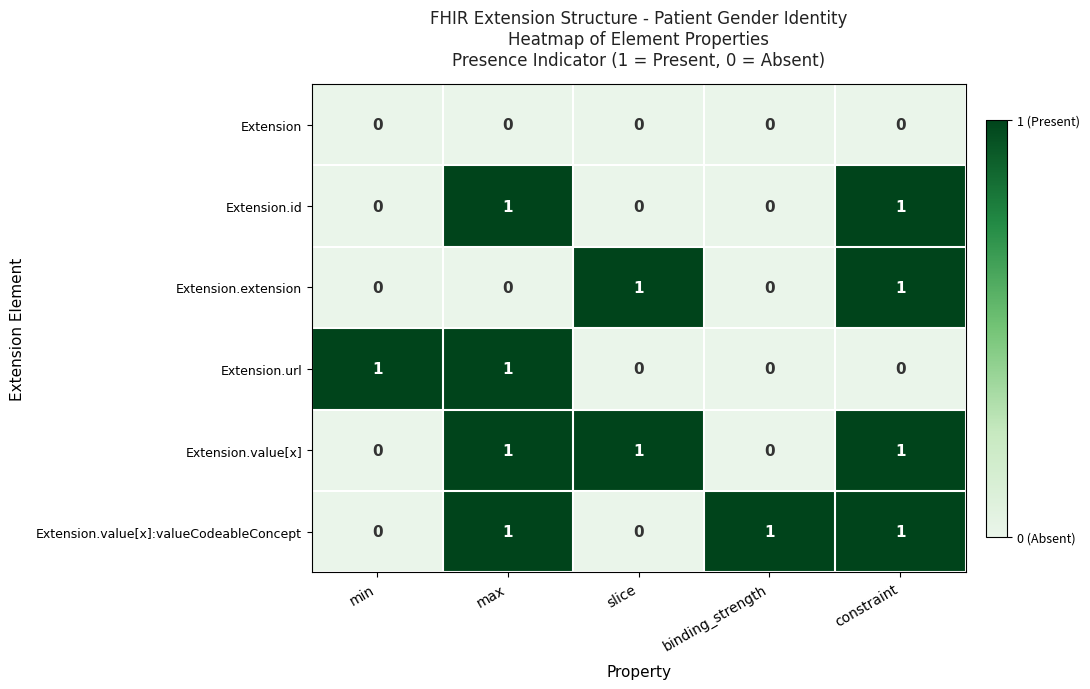

The Extension.value[x]:valueCodeableConcept series shows 0 at min. True or false?

True